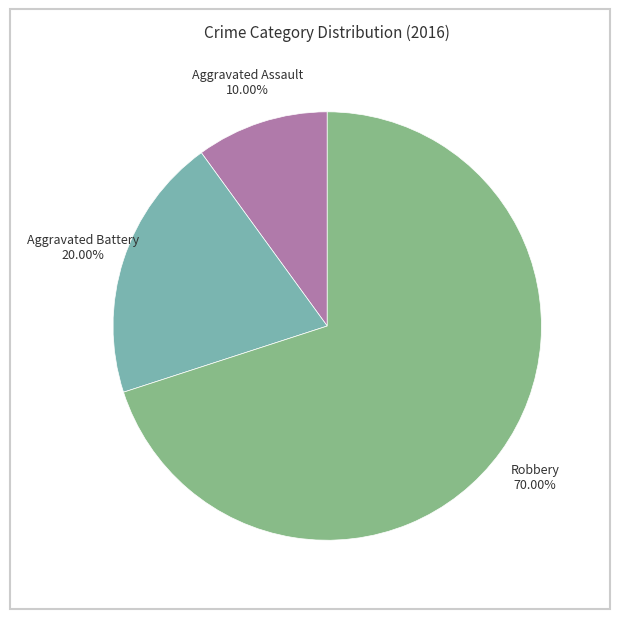

Which category has the biggest portion of the pie?

Robbery